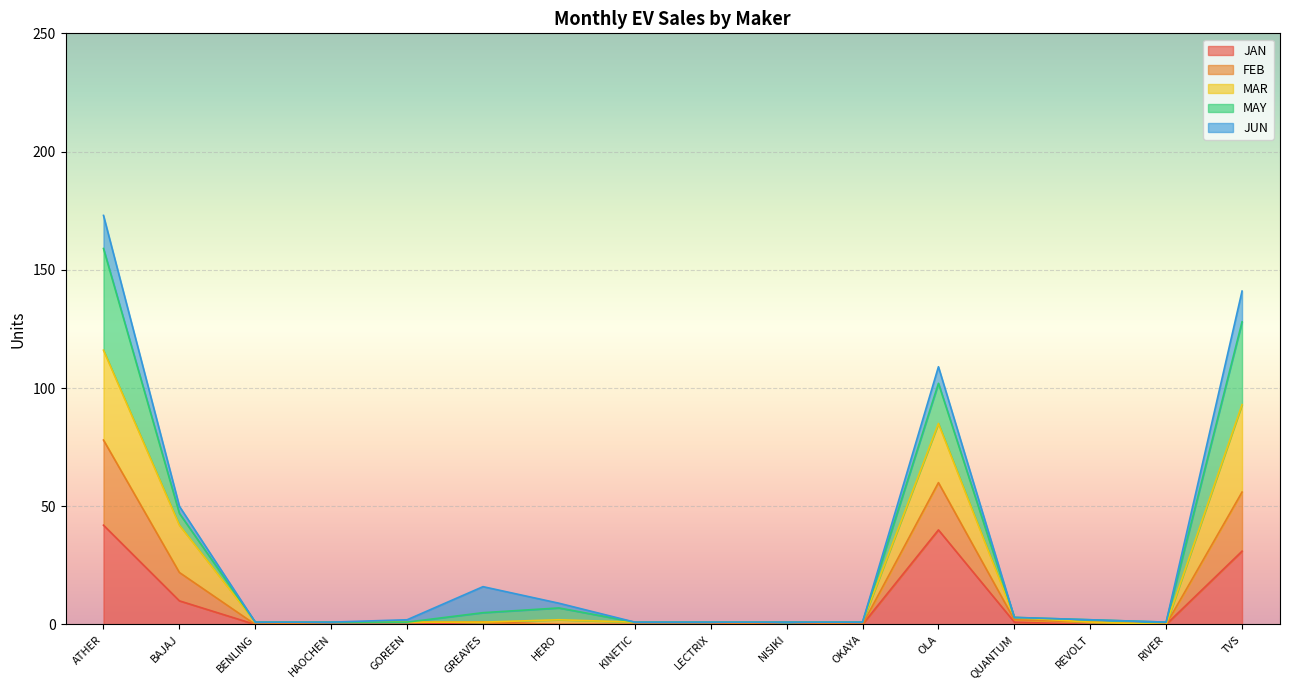

The MAR series shows 1 at LECTRIX. True or false?

False